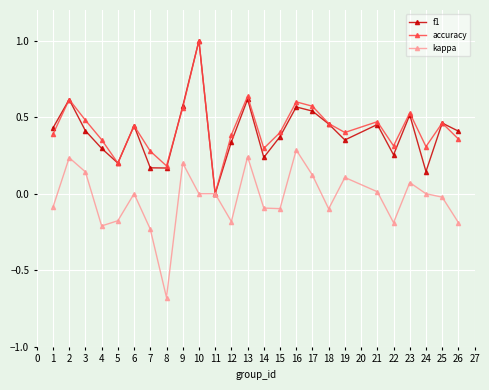

The value of kappa at 10 is -0.7. True or false?

False